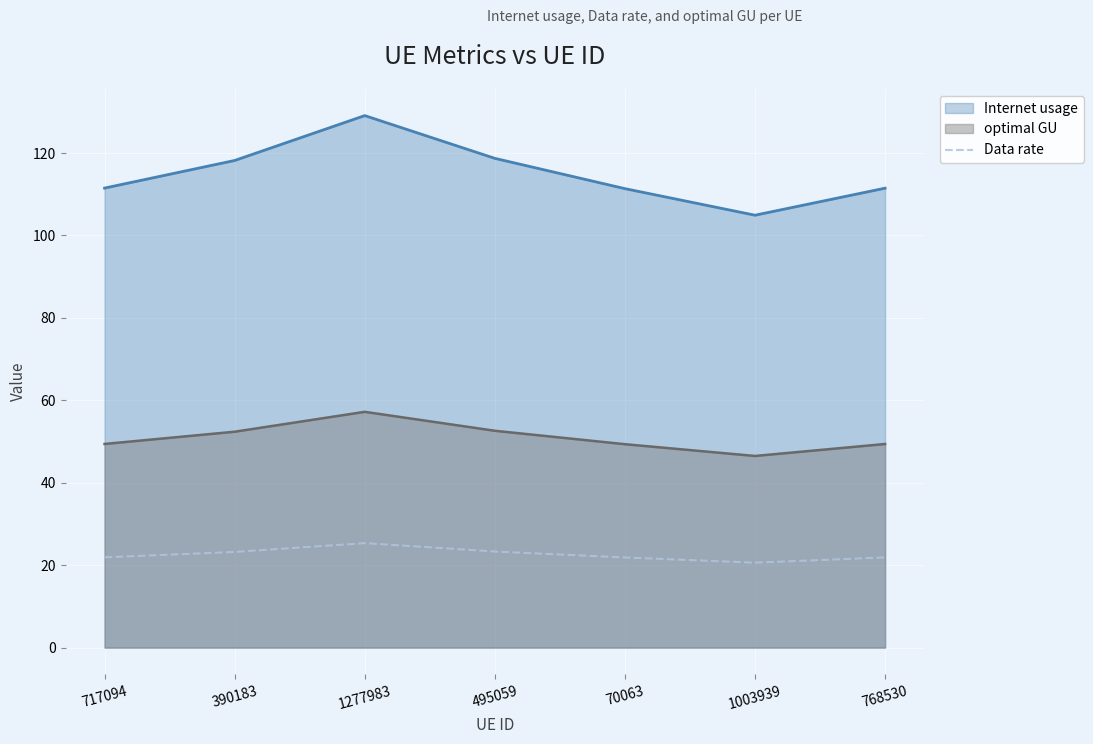

Rank the categories by value from highest to lowest.

1277983, 495059, 390183, 717094, 768530, 70063, 1003939